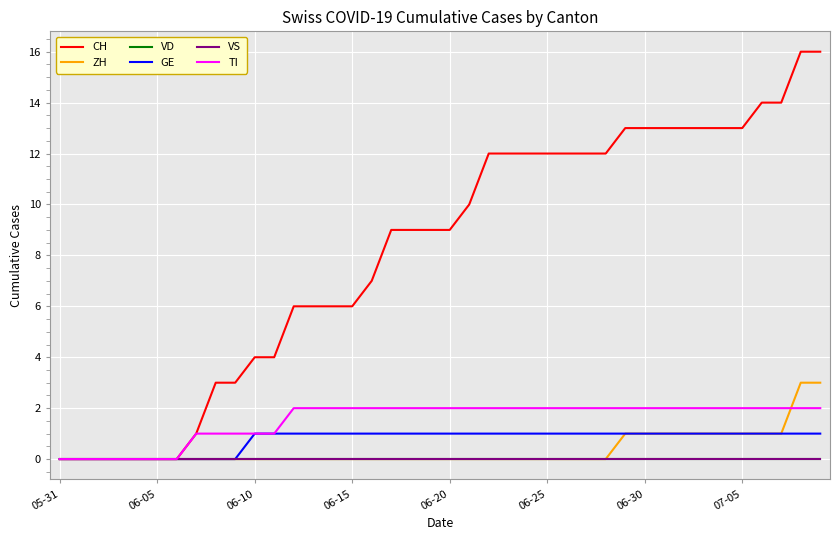

At how many categories does at least one series exceed 4?

28